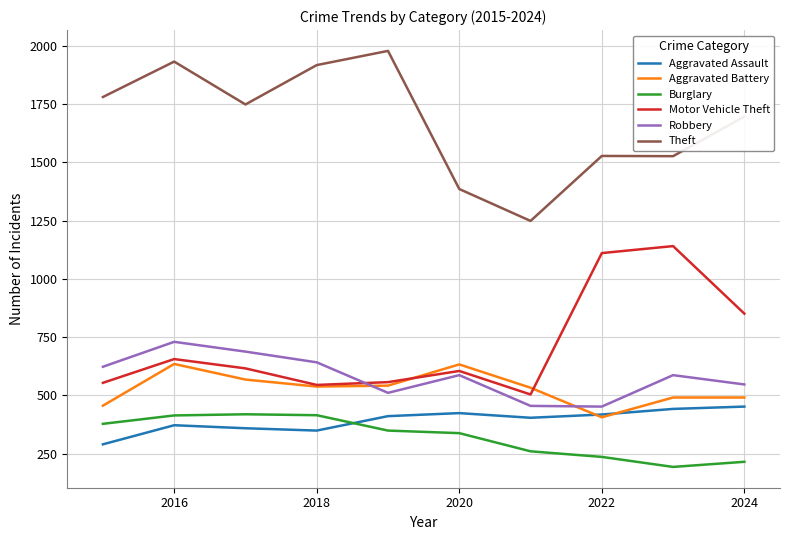

Which series has the largest total across all categories?

Theft